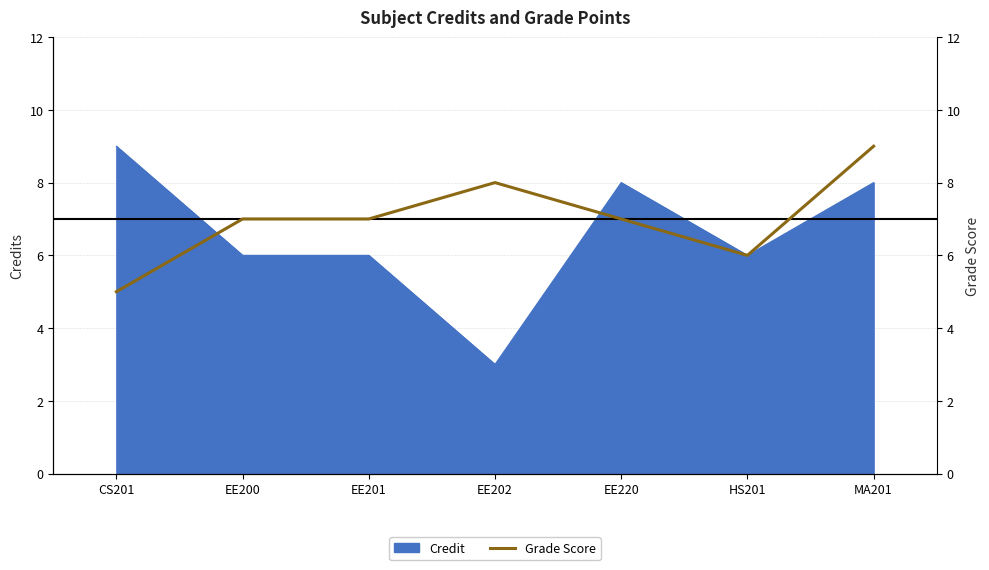

What value does the data have at EE220?

7